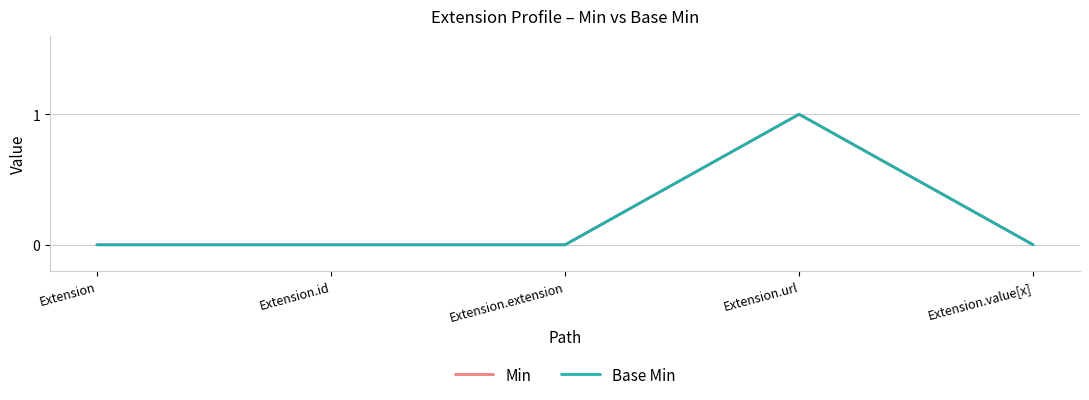

Reading left to right, list all the values displayed in this chart.

Min: Extension=0	Extension.id=0	Extension.extension=0	Extension.url=1	Extension.value[x]=0
Base Min: Extension=0	Extension.id=0	Extension.extension=0	Extension.url=1	Extension.value[x]=0